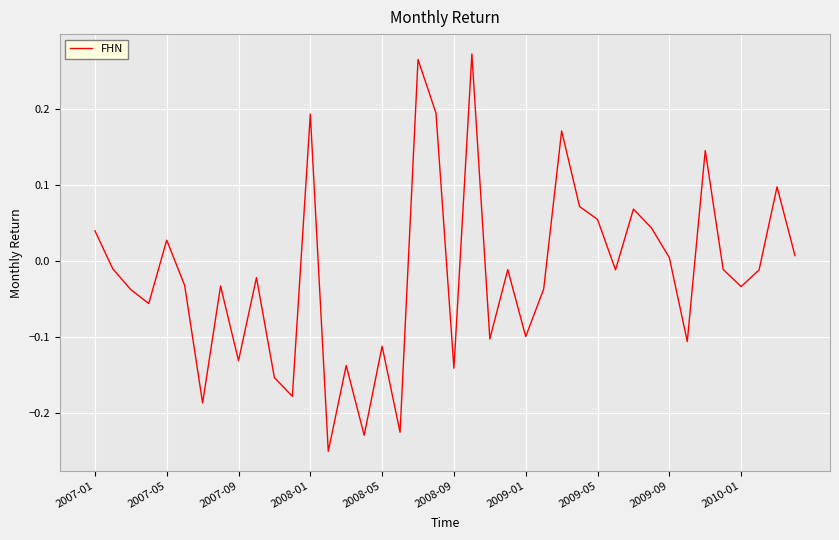

What is the difference between the maximum and minimum values?

0.5